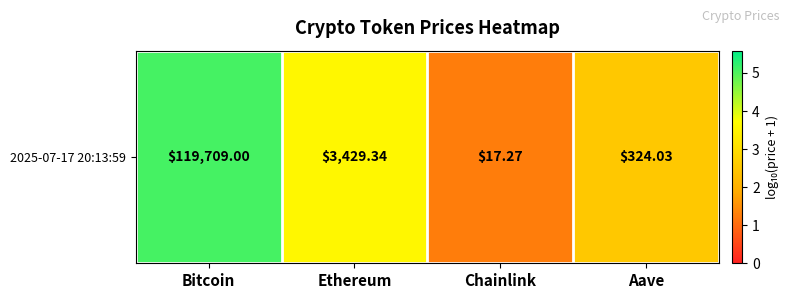

The chart shows a value of 5.1 at Bitcoin. True or false?

True